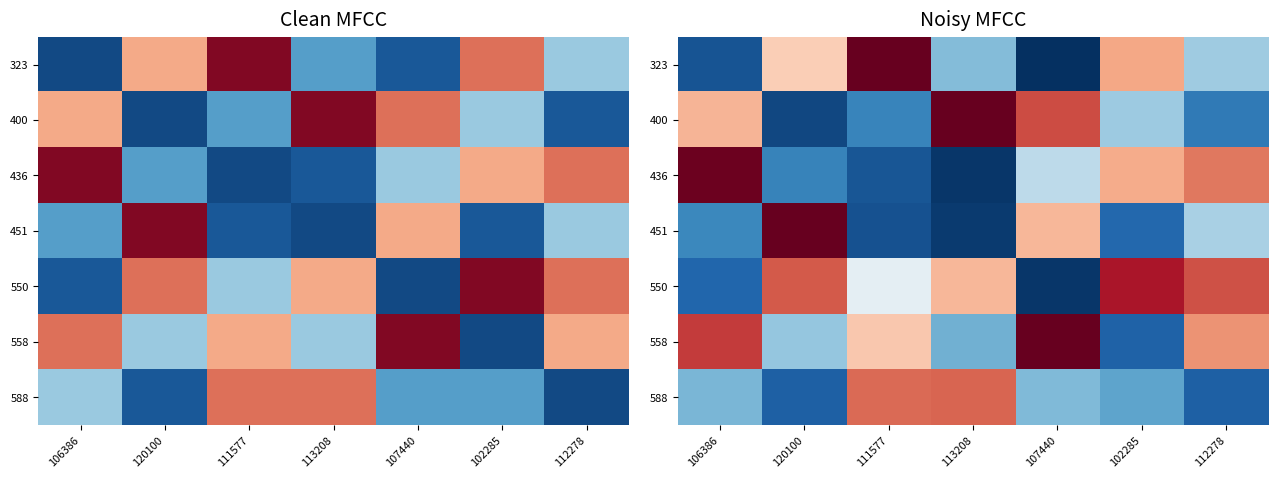

What is the sum of the 400 values at 112278 and 102285?

0.7